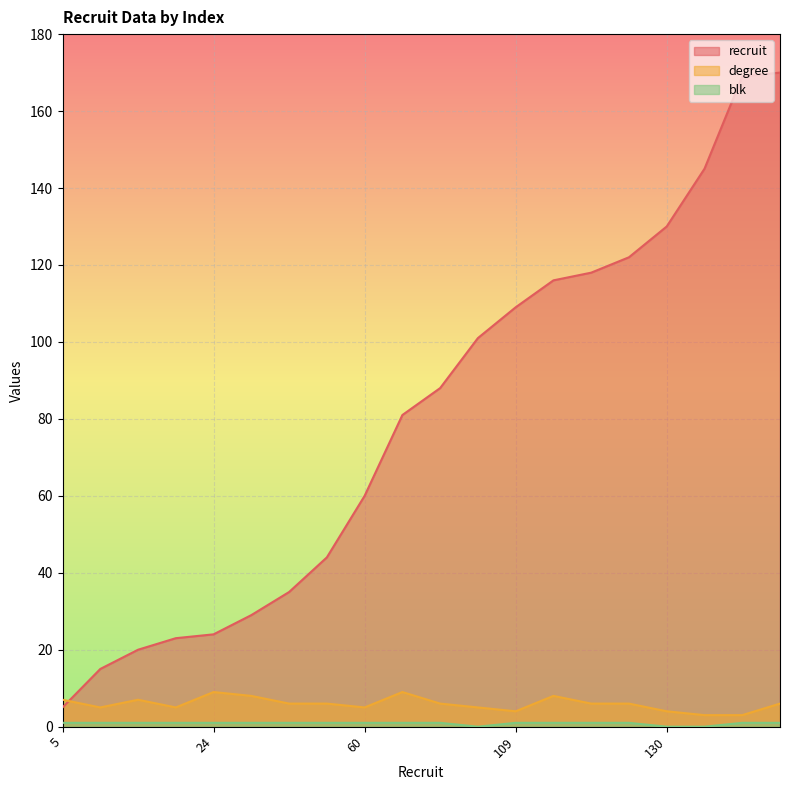

How many values in blk are above zero?

17